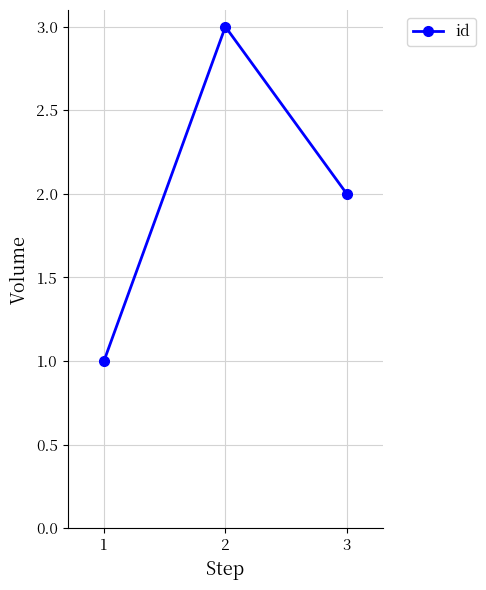

Between 2 and 1, which is larger?

2